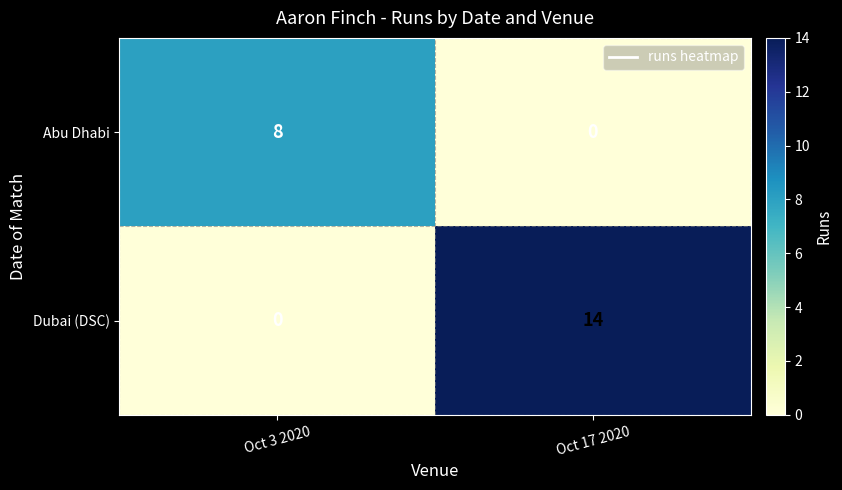

What is the highest value of the Abu Dhabi series?

8